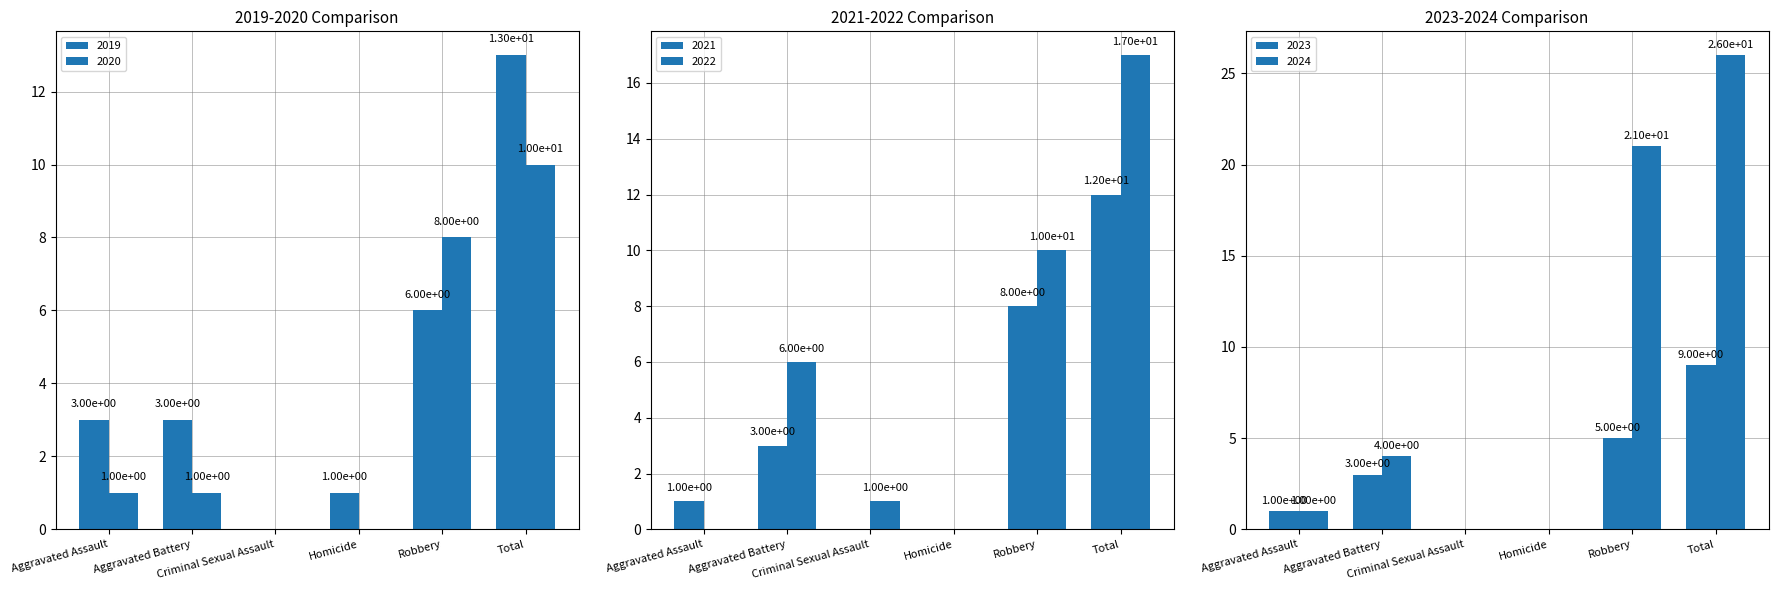

What is the difference between the highest and lowest values at Criminal Sexual Assault?

1